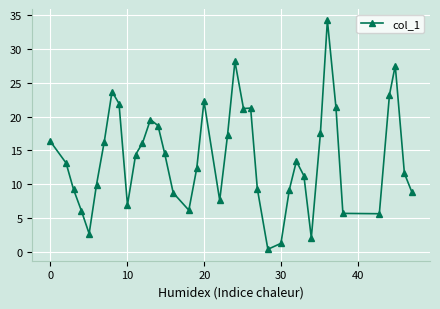

What is the average value?

13.9